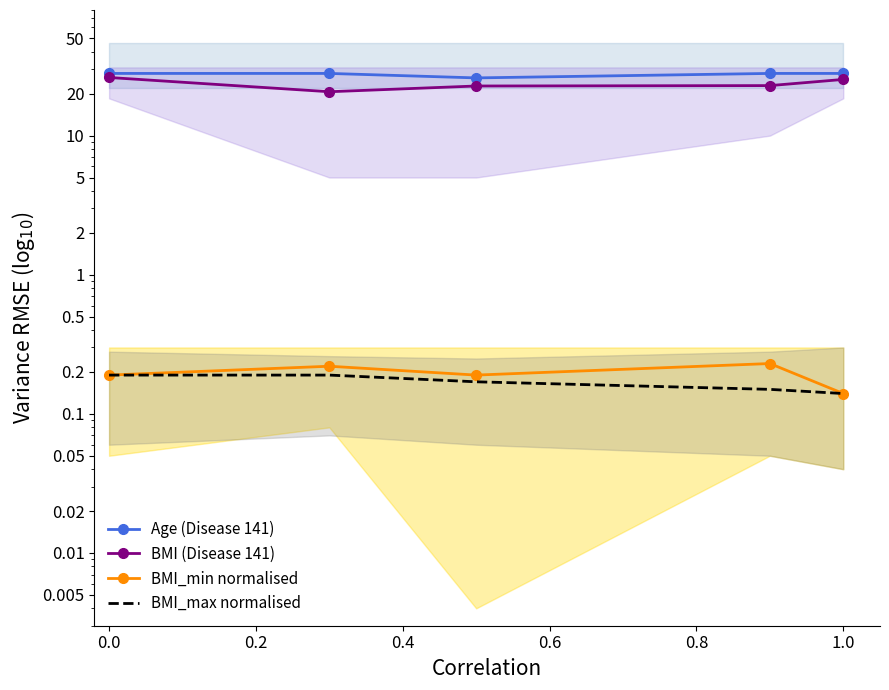

What is the value of the Age (Disease 141) point at the 2nd from the left?

28.0